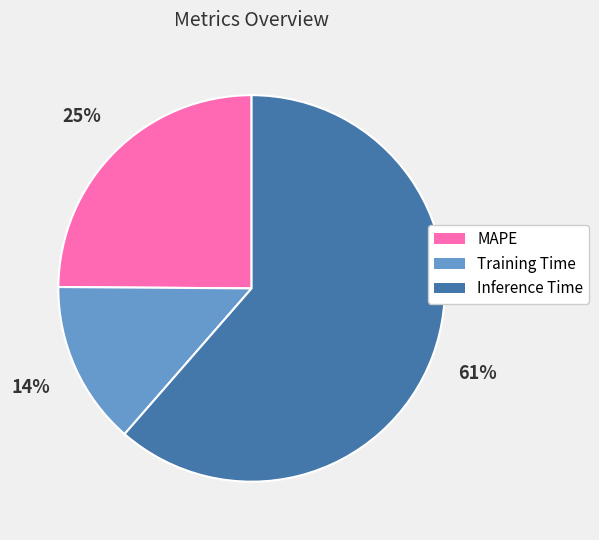

What percentage is the MAPE slice, to the nearest percent?

25%